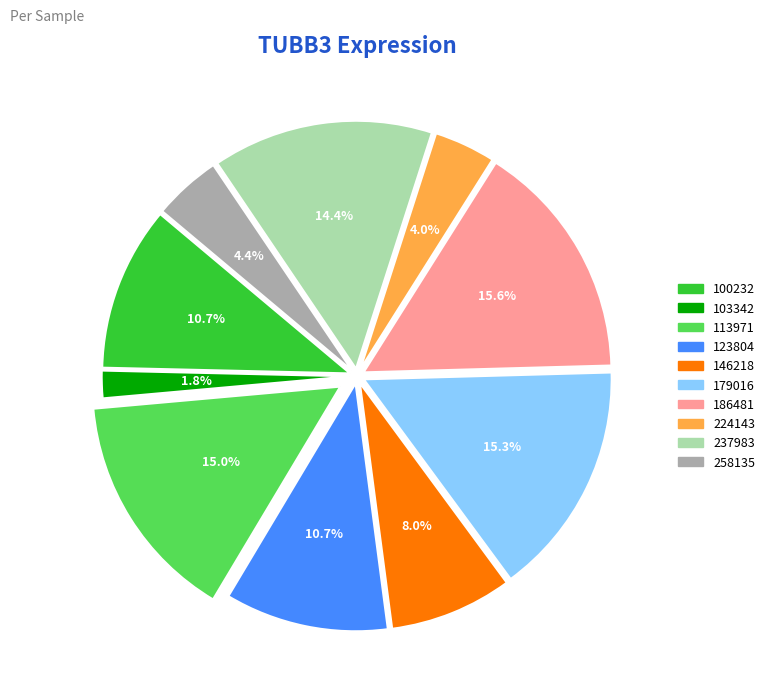

Which slice is the smallest?

103342